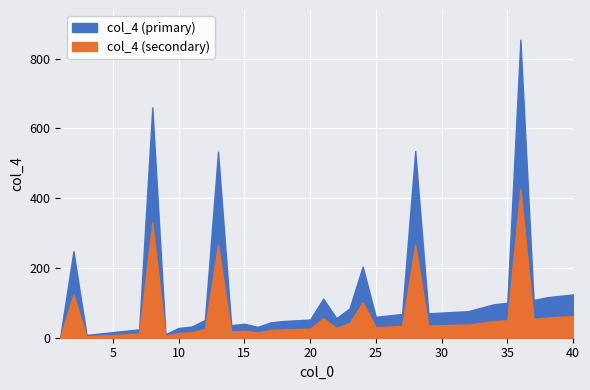

How many lines are shown in the chart?

2